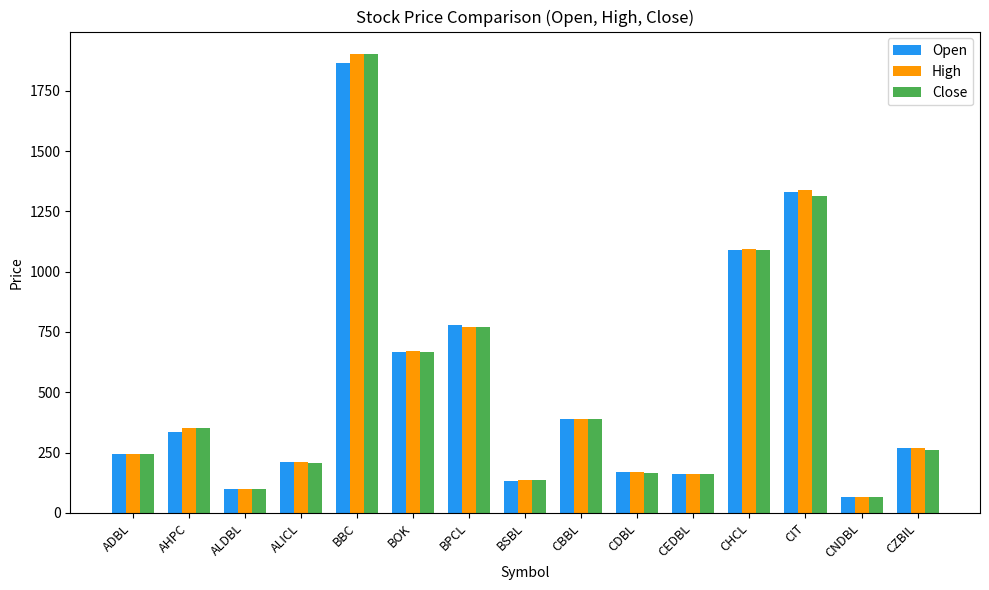

What value does the Open series have at CBBL?

387